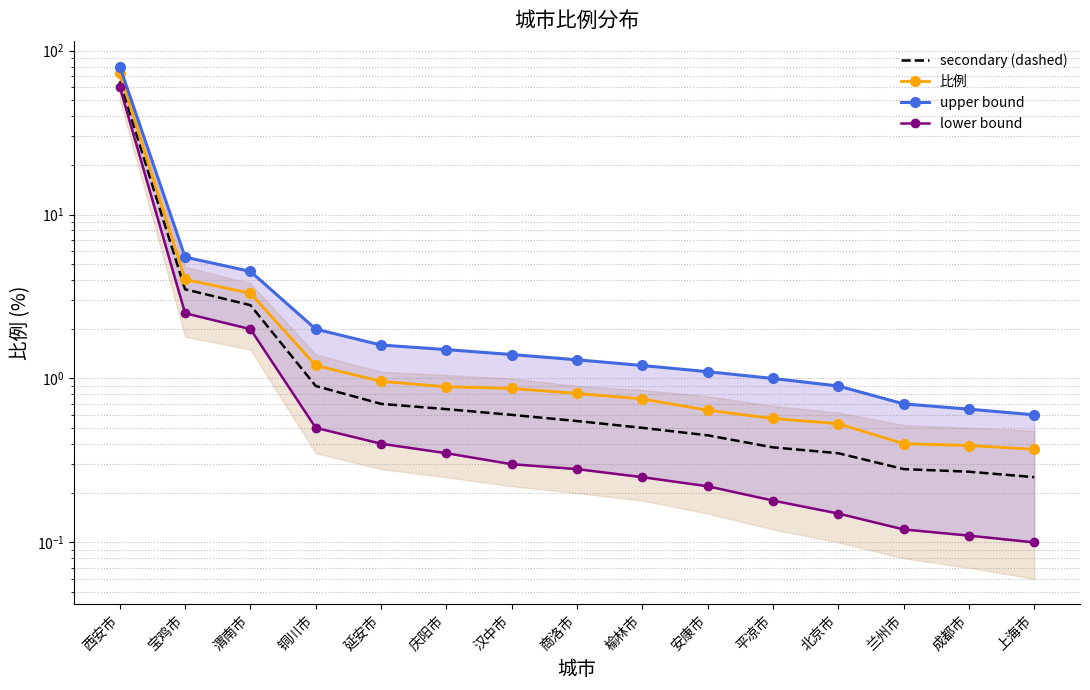

Is it true that upper bound equals 1.4 at 汉中市?

True